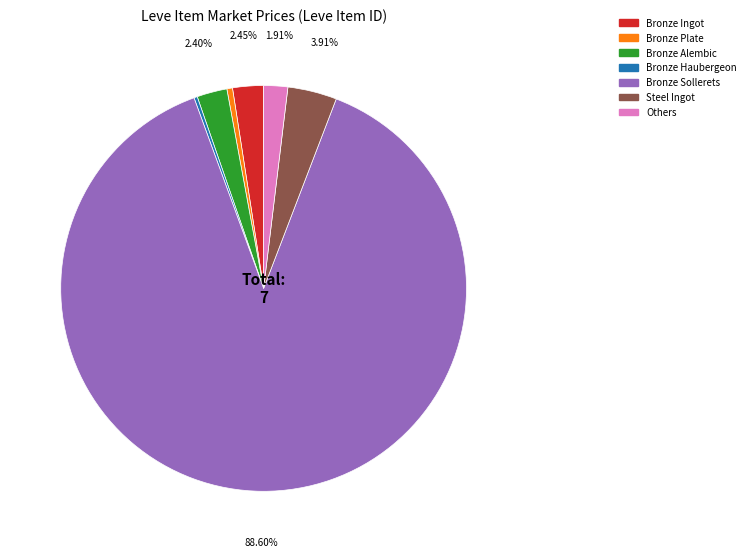

Between Bronze Ingot and Bronze Plate, which is larger?

Bronze Ingot